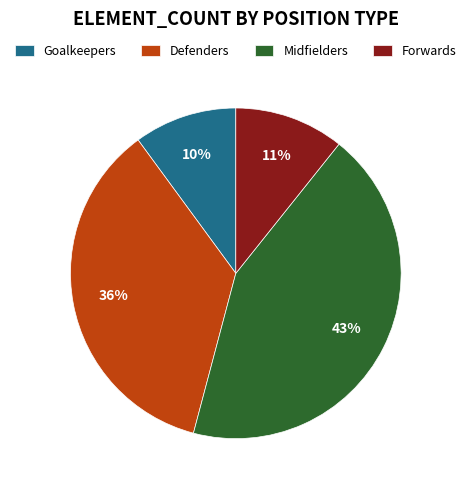

Do Midfielders and Defenders together represent more than half of the pie?

Yes